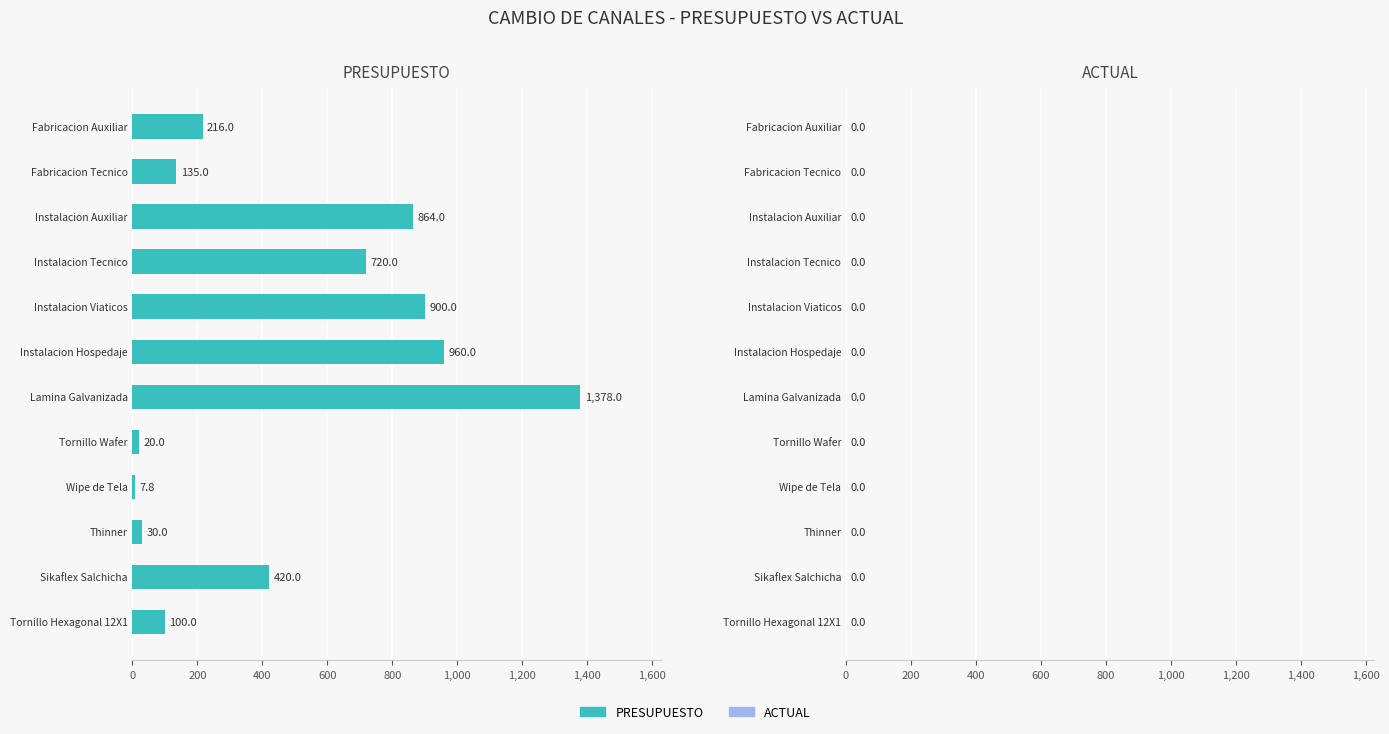

What is the sum of all values?

5750.8